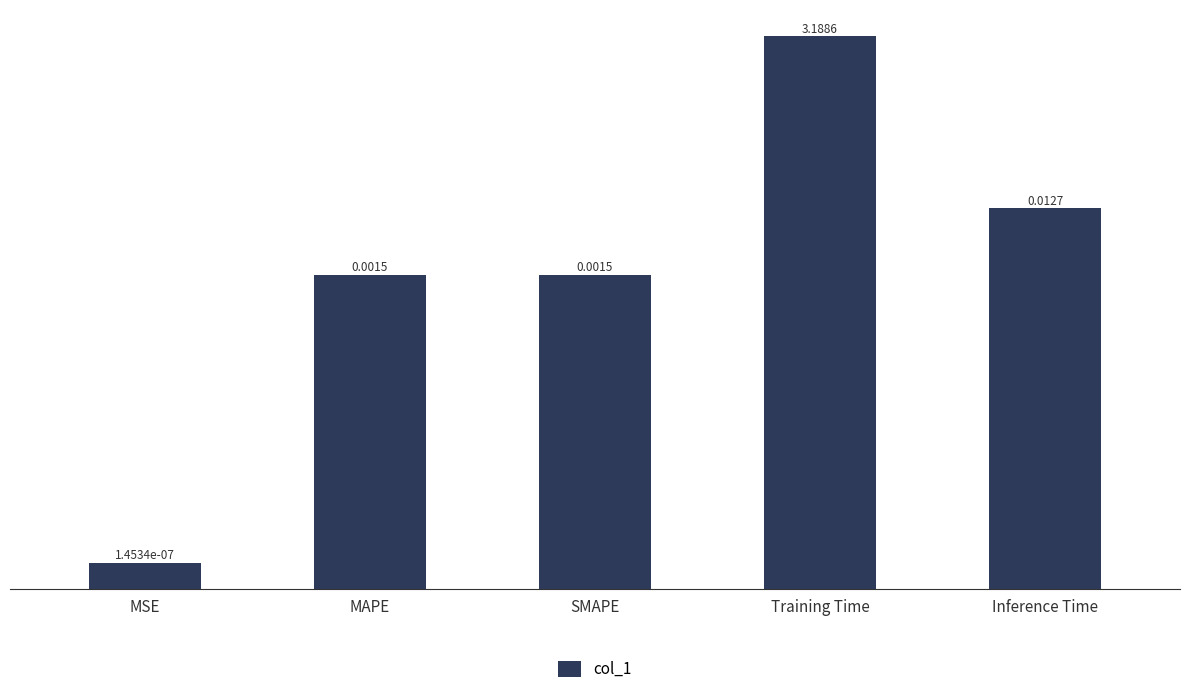

How many bars are there in total?

5